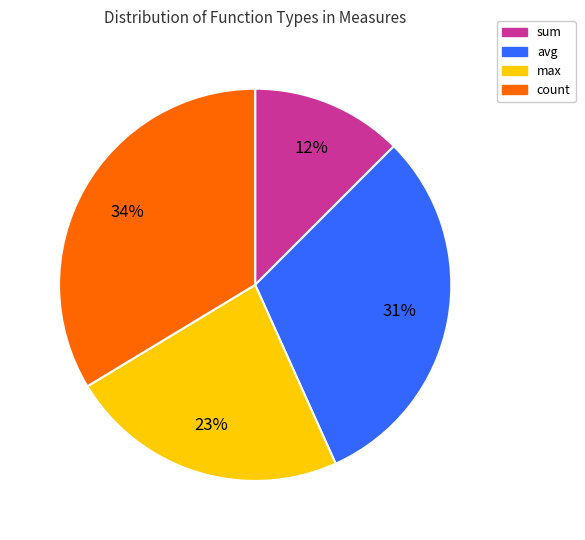

To the nearest percent, what portion does avg represent?

31%